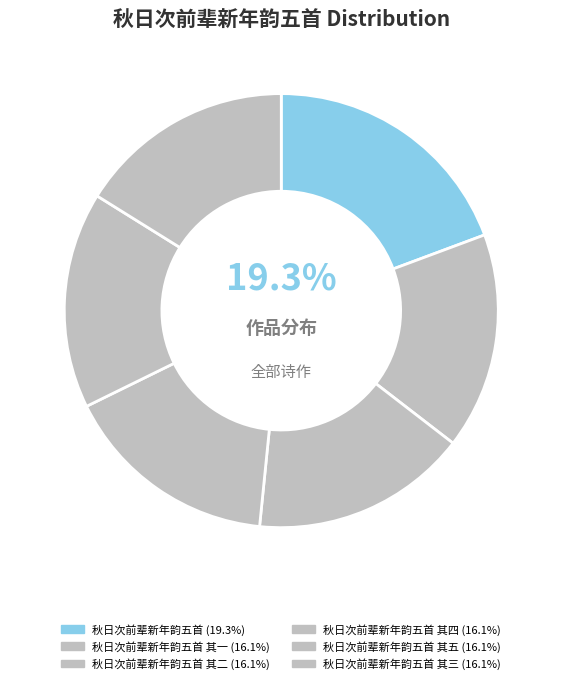

How many segments does this pie chart have?

6